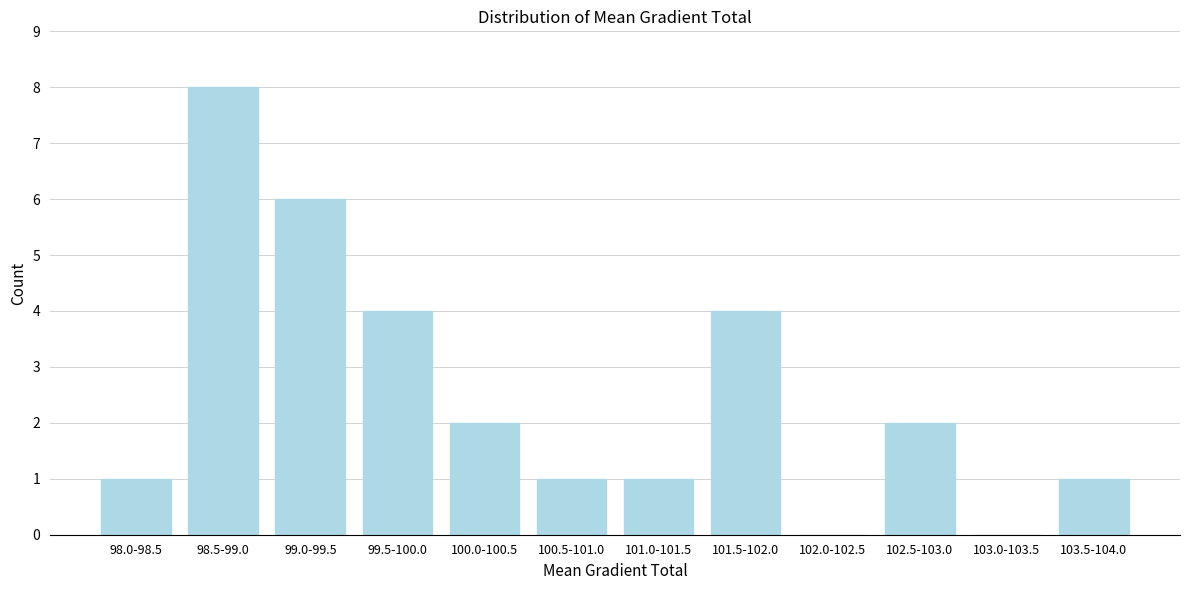

Reading left to right, what are all the values shown in this chart?

98.0-98.5=1	98.5-99.0=8	99.0-99.5=6	99.5-100.0=4	100.0-100.5=2	100.5-101.0=1	101.0-101.5=1	101.5-102.0=4	102.0-102.5=0	102.5-103.0=2	103.0-103.5=0	103.5-104.0=1